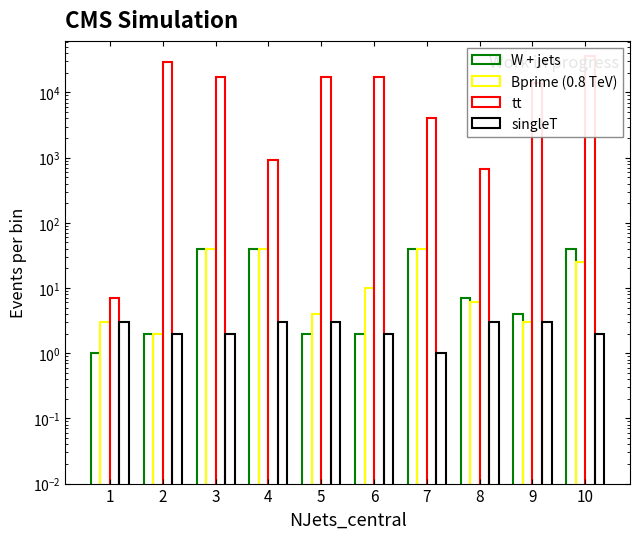

What is the sum of the tt values at 7 and 9?

18133